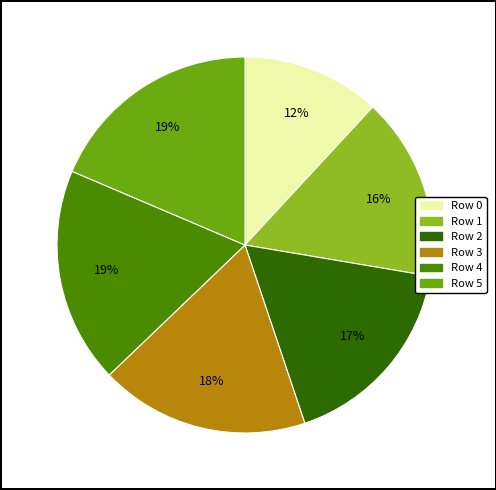

To the nearest percent, what is the difference between the largest and smallest slice percentages?

7%